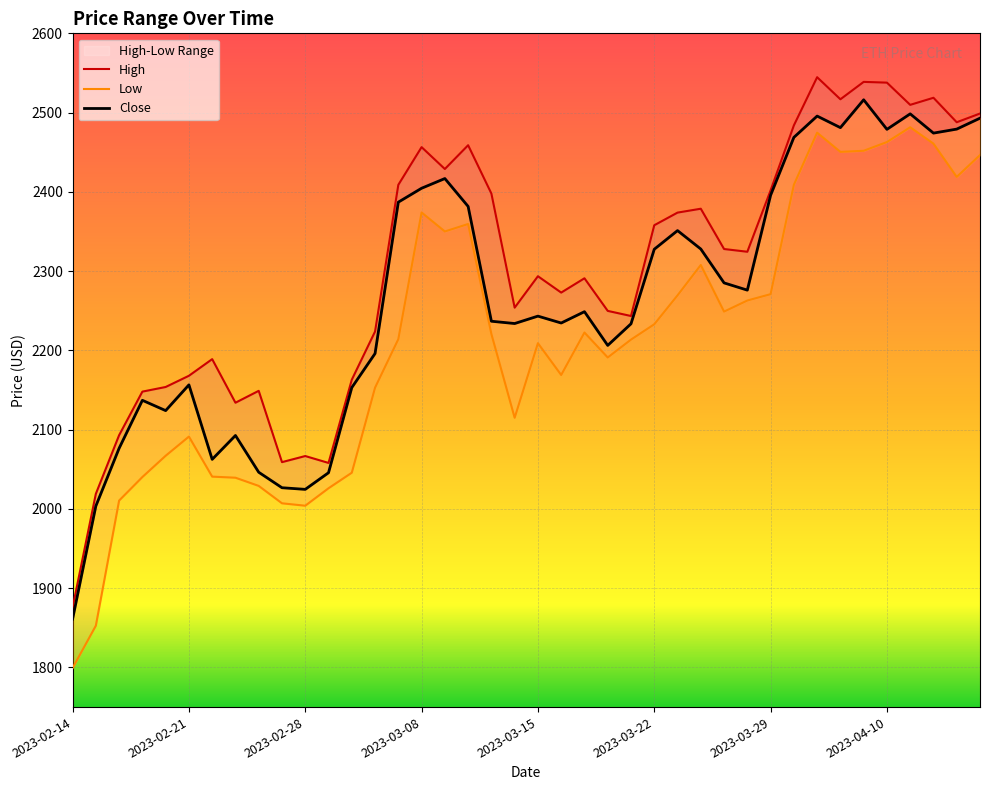

How many lines are shown in the chart?

3